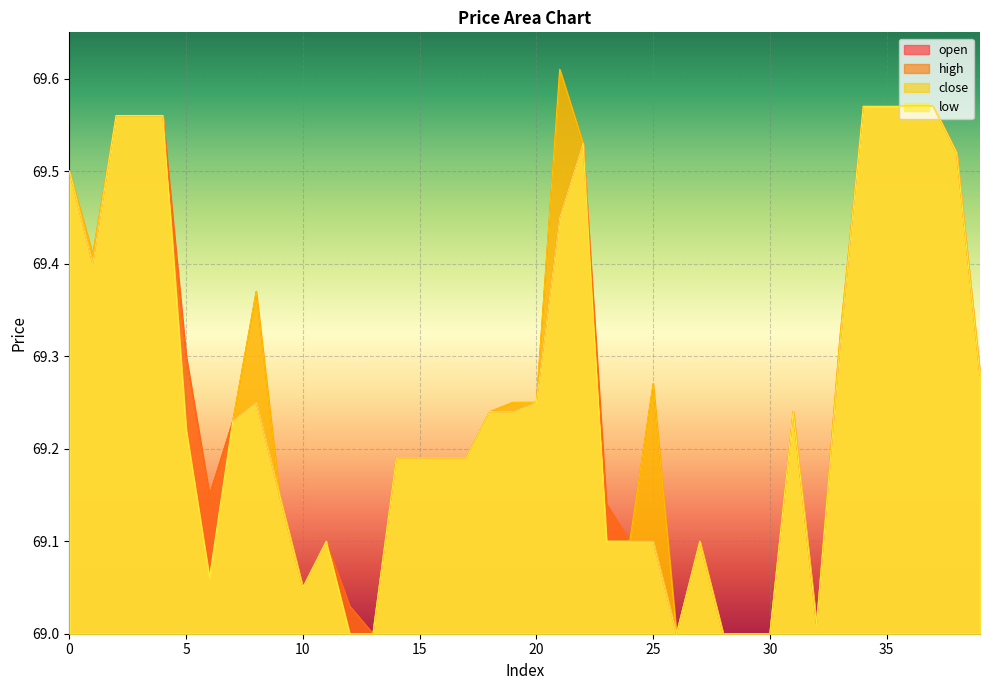

Rank the categories by open value from highest to lowest.

34, 35, 36, 37, 2, 3, 4, 22, 38, 0, 21, 1, 33, 5, 39, 8, 20, 18, 19, 31, 7, 14, 15, 16, 17, 6, 9, 23, 11, 24, 25, 27, 10, 12, 32, 13, 26, 28, 29, 30